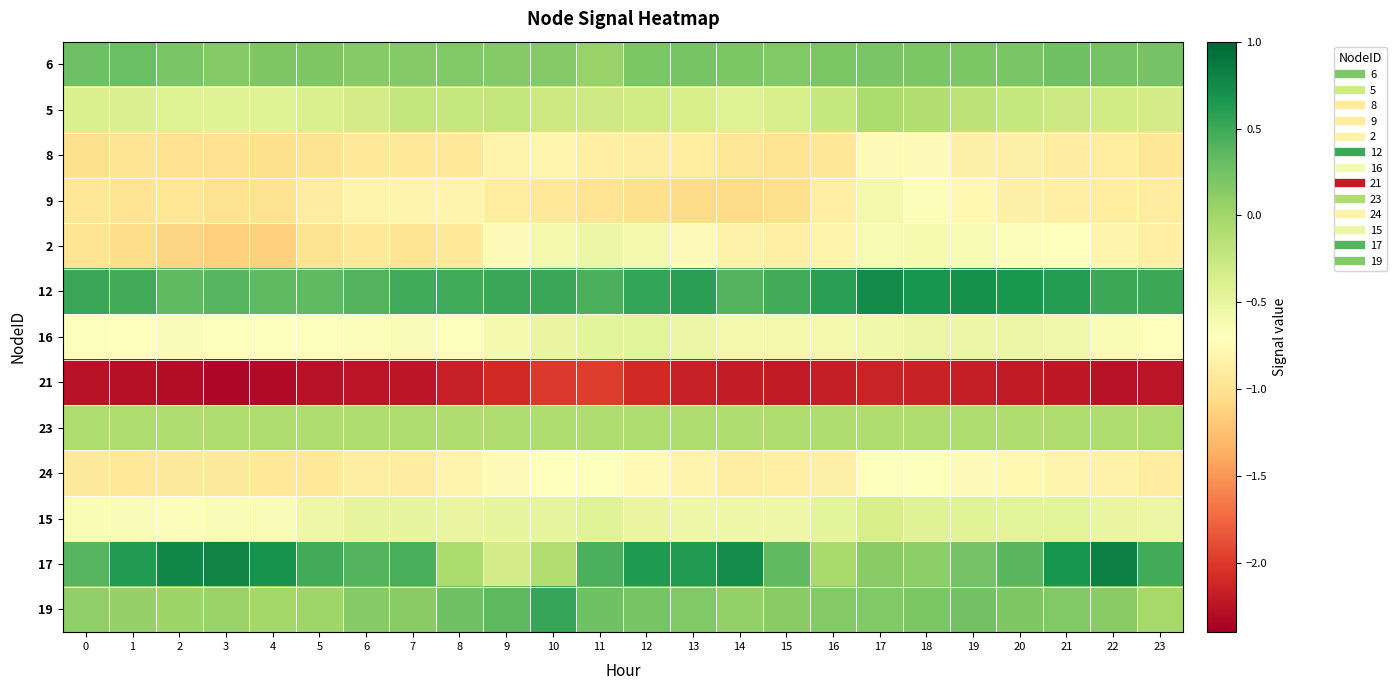

How many distinct data groups are displayed?

13